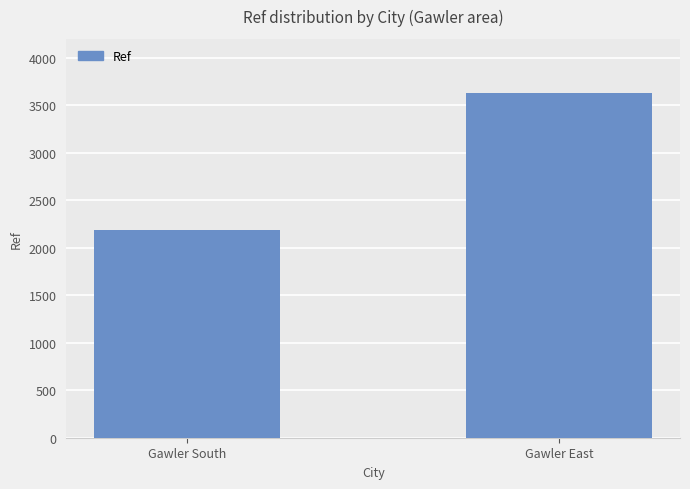

How many data points are less than 3631?

1